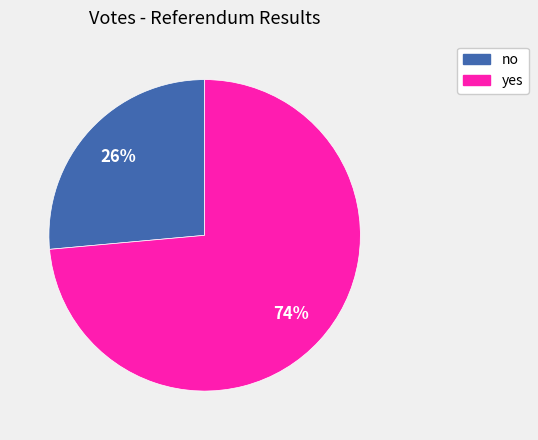

To the nearest percent, what is the combined percentage of no and yes?

100%